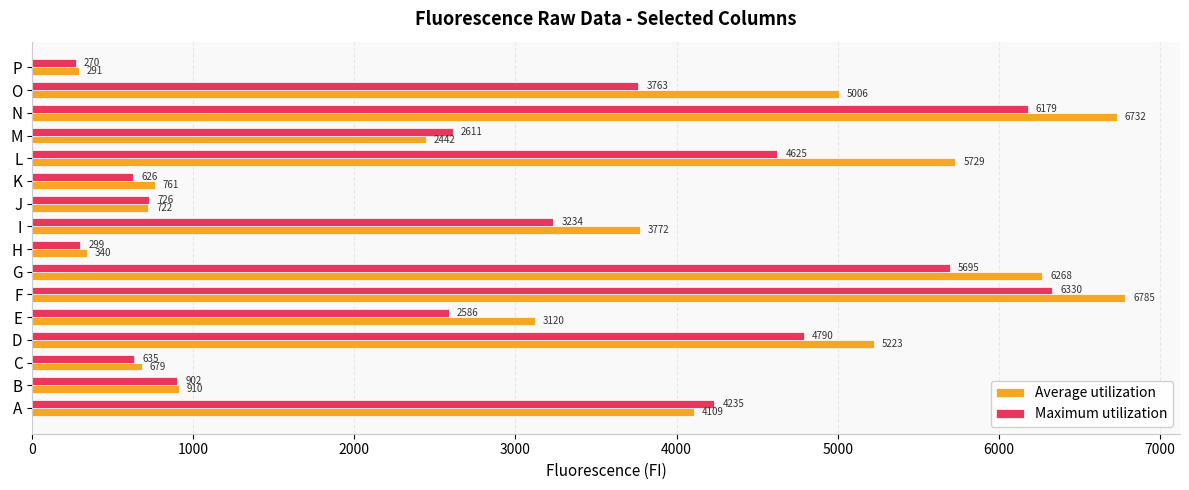

Which series has the widest spread of values?

Average utilization